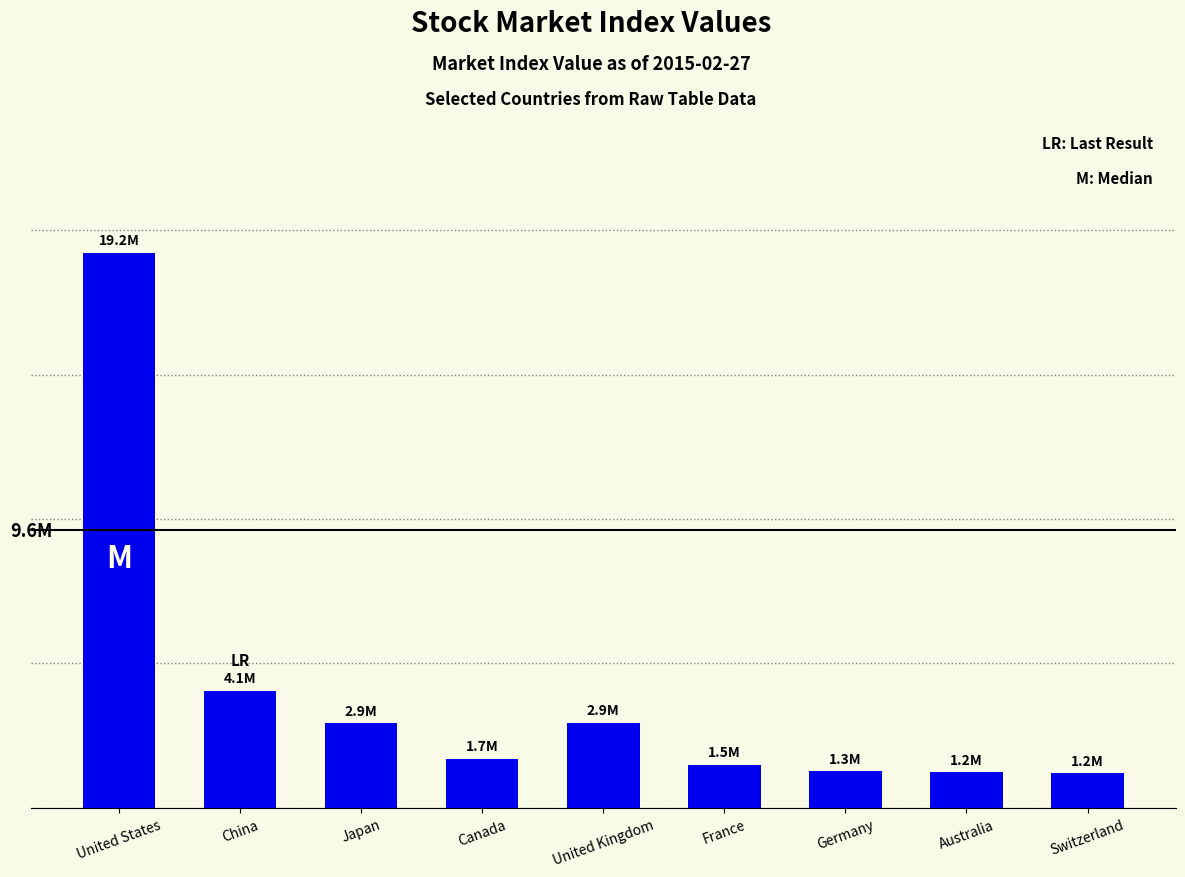

Rank the categories by value from highest to lowest.

United States, China, United Kingdom, Japan, Canada, France, Germany, Australia, Switzerland